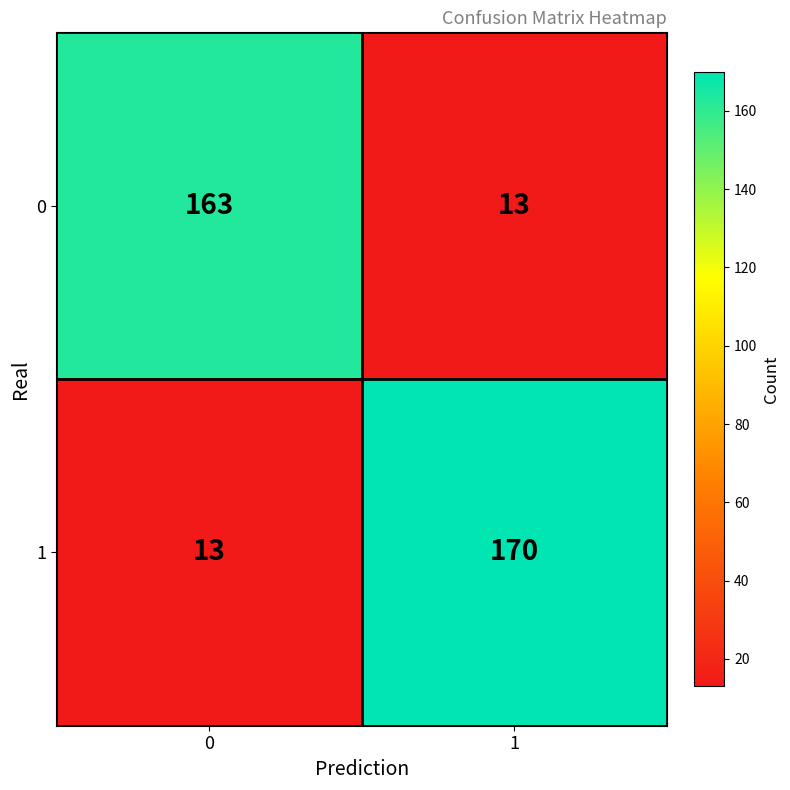

Reading right to left, list all the values displayed in this chart.

0: 13	163
1: 170	13